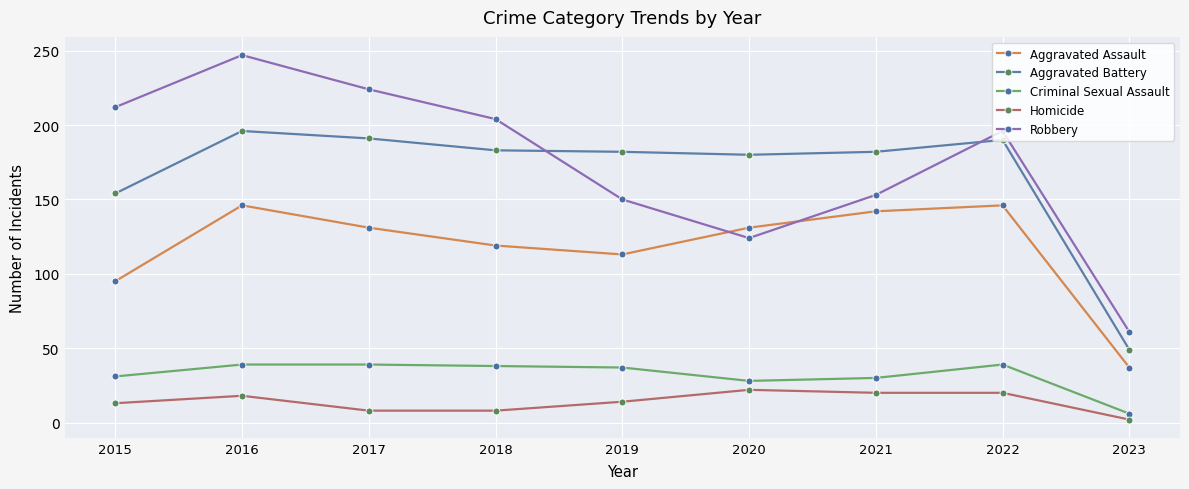

What is the greatest value displayed?

247